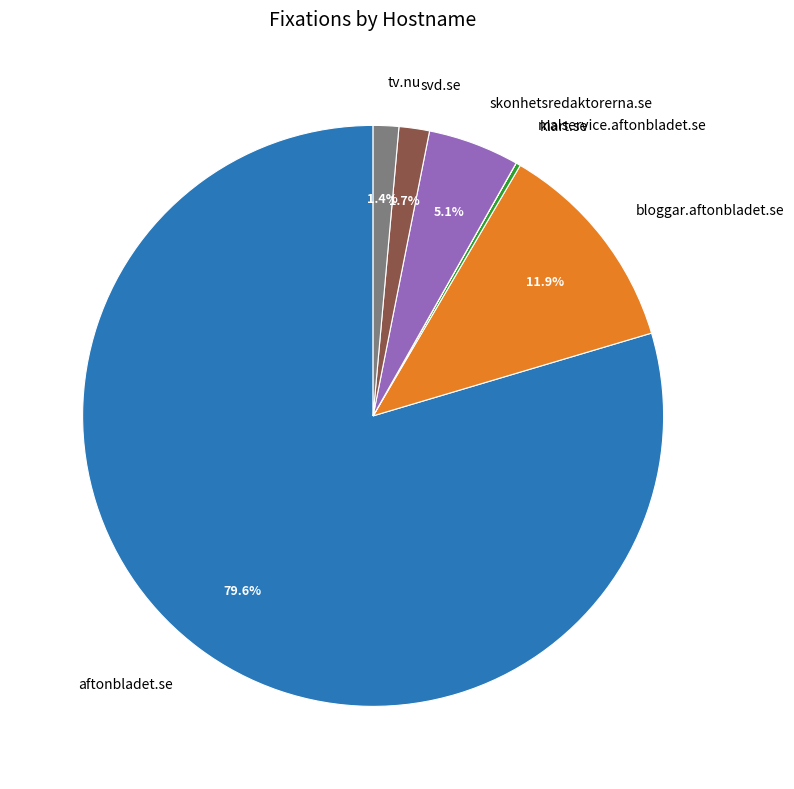

Which slice is the largest?

aftonbladet.se